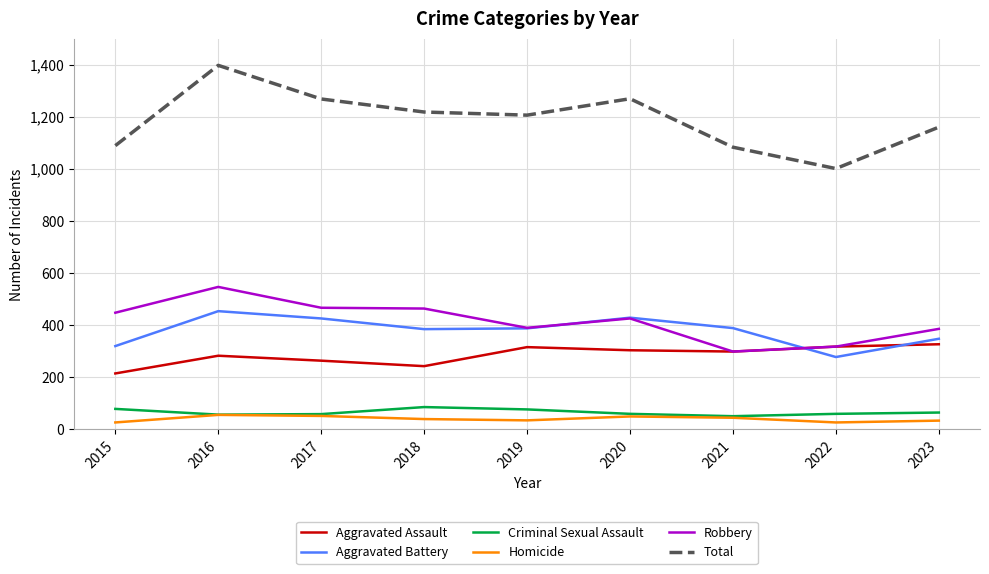

True or false: Criminal Sexual Assault and Robbery intersect in this chart.

False